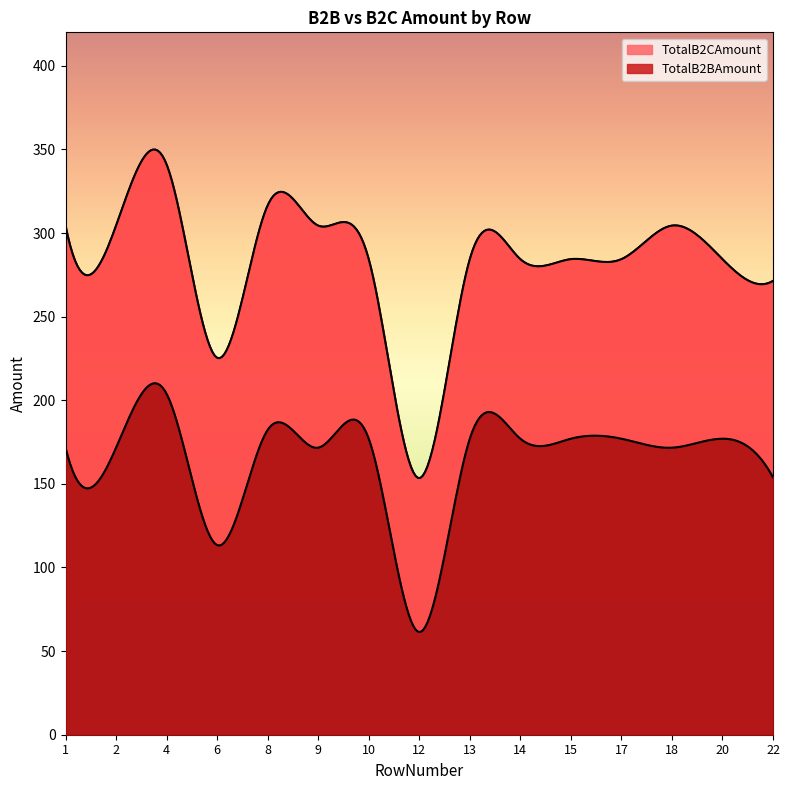

What is the difference between the maximum and minimum values in the TotalB2BAmount series?

142.5